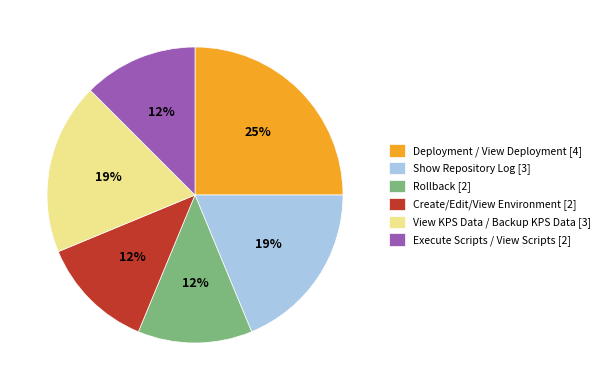

To the nearest percent, what is the combined percentage of Execute Scripts / View Scripts and Show Repository Log?

31%